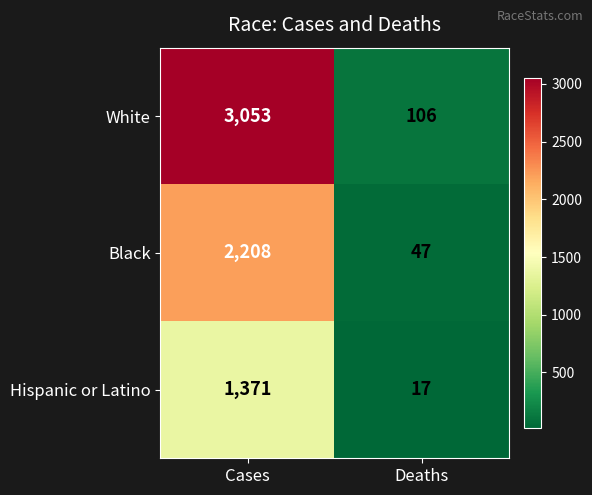

What is the total value across all series at Cases?

6632